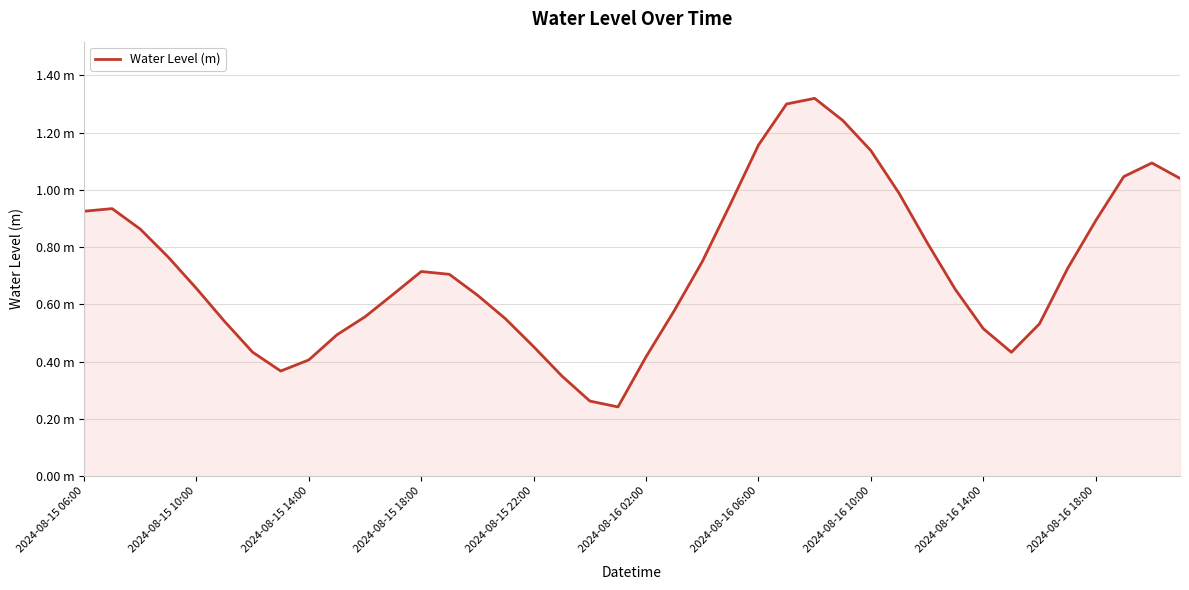

Does the chart display data point markers on the line(s)?

No